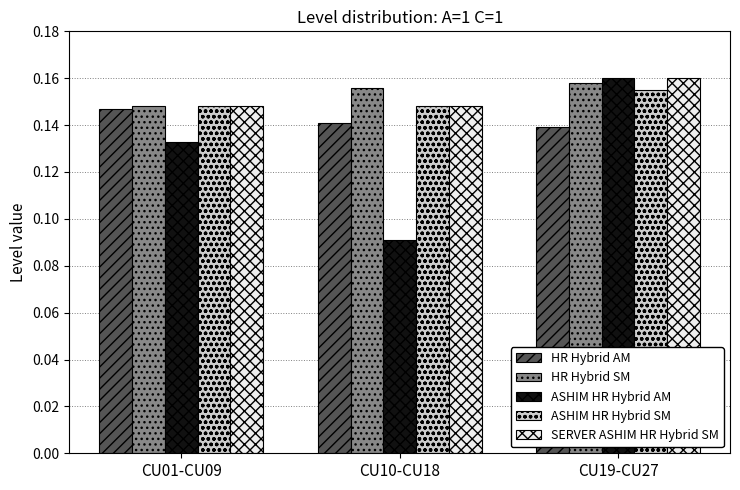

At which category is the sum across all series the highest?

CU19-CU27